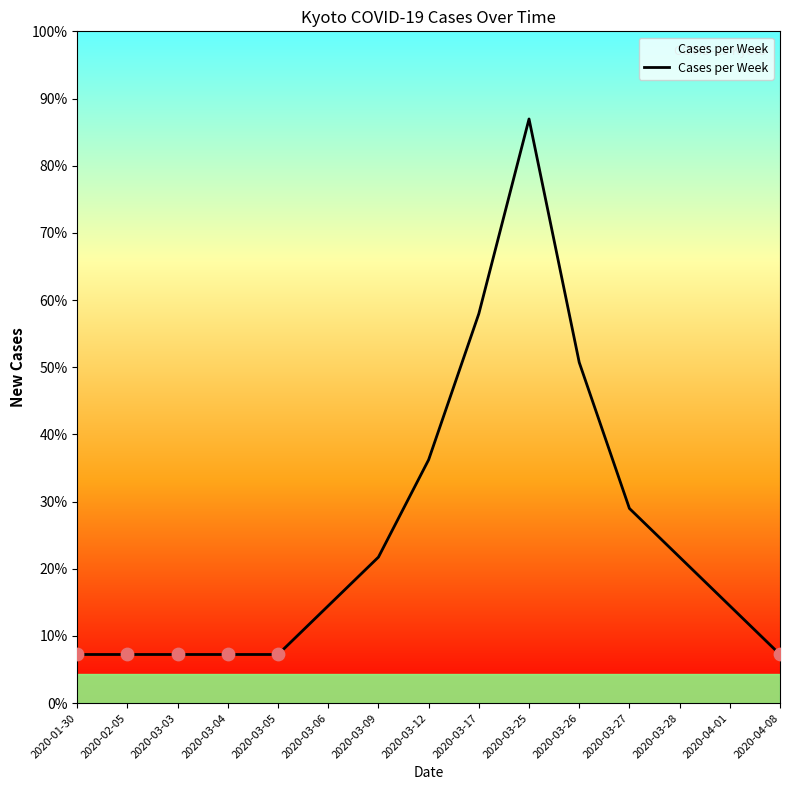

Between 2020-04-01 and 2020-03-04, which is larger?

2020-04-01